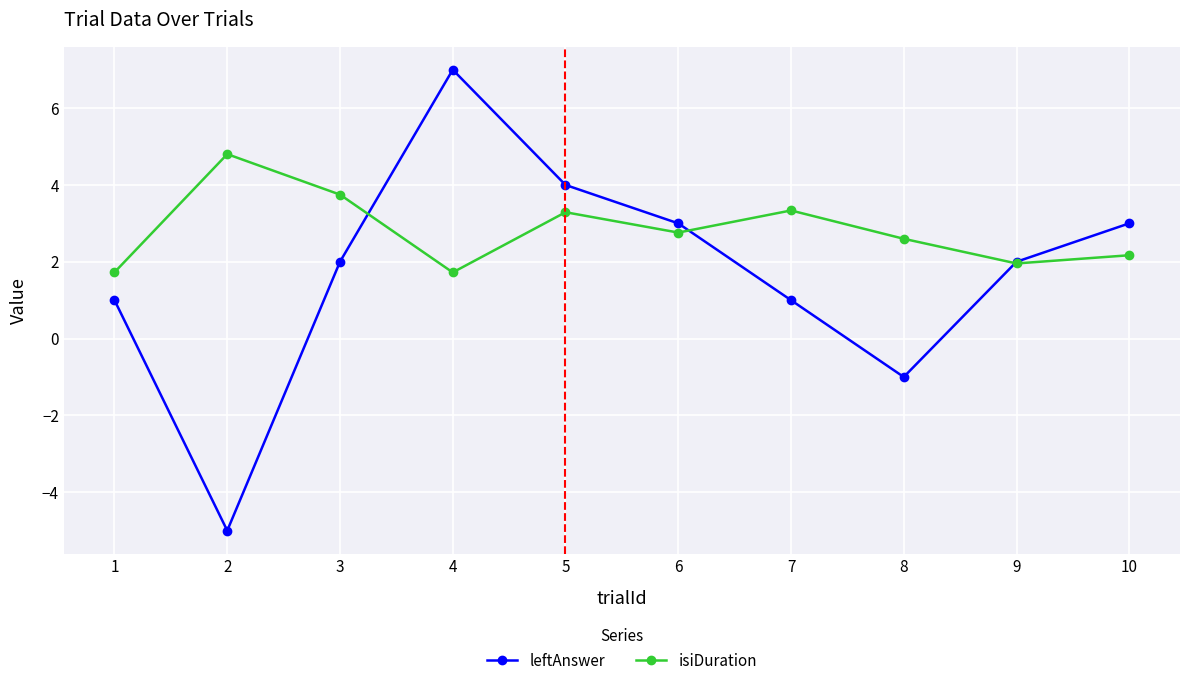

True or false: leftAnswer has more than 1 interior local peaks.

False